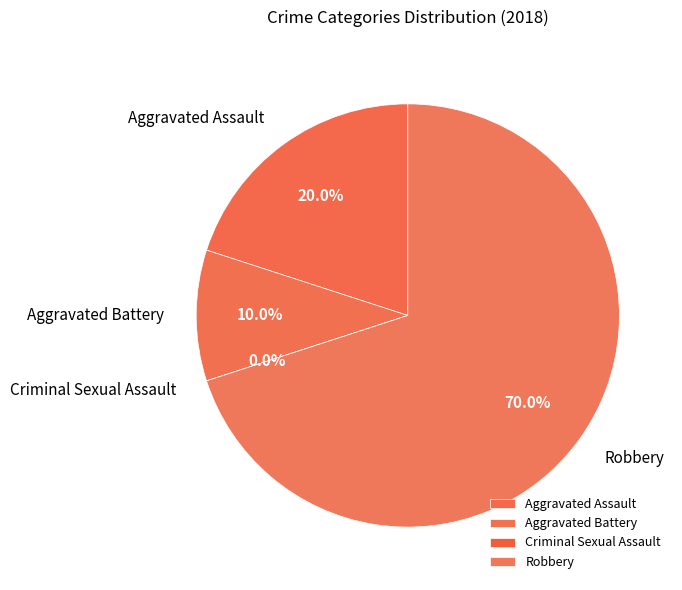

Rank the categories by value from lowest to highest.

Criminal Sexual Assault, Aggravated Battery, Aggravated Assault, Robbery